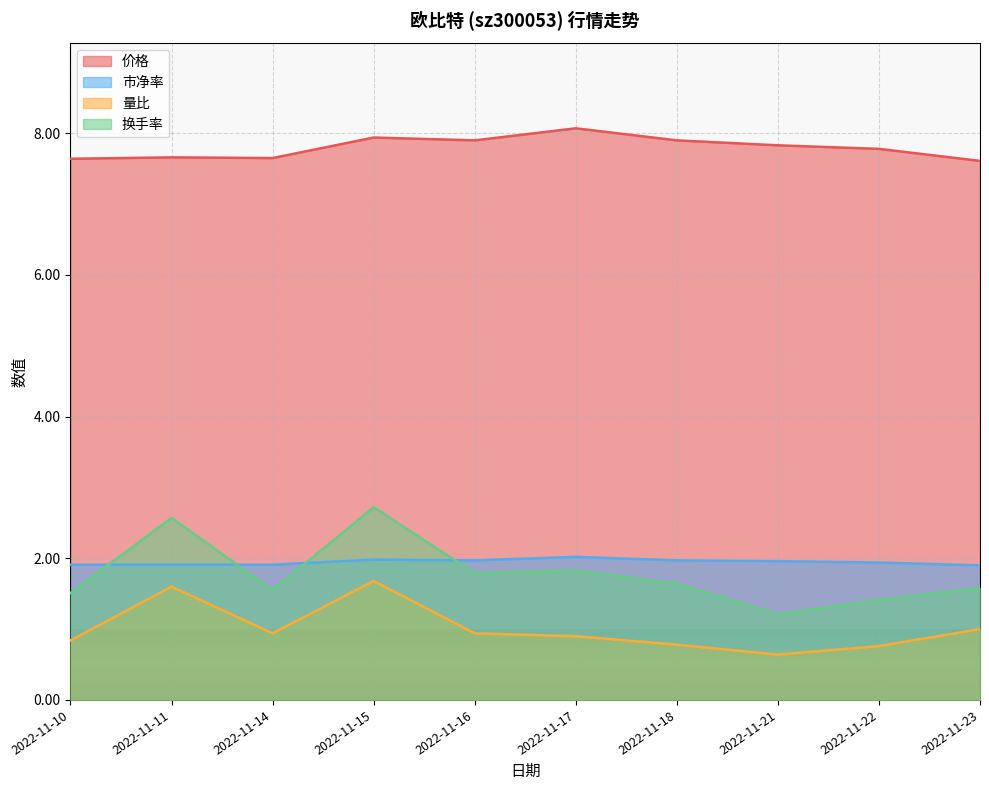

Count the 换手率 values in the range 1 to 2.

8